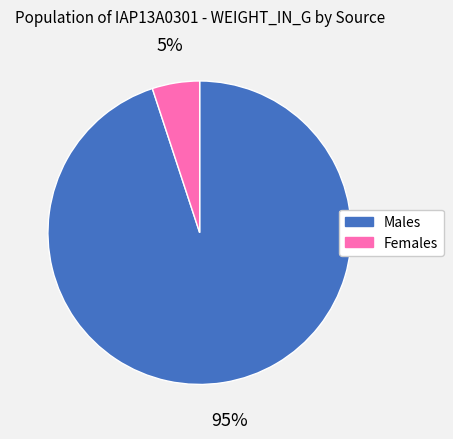

To the nearest percent, what is the average slice percentage?

50%